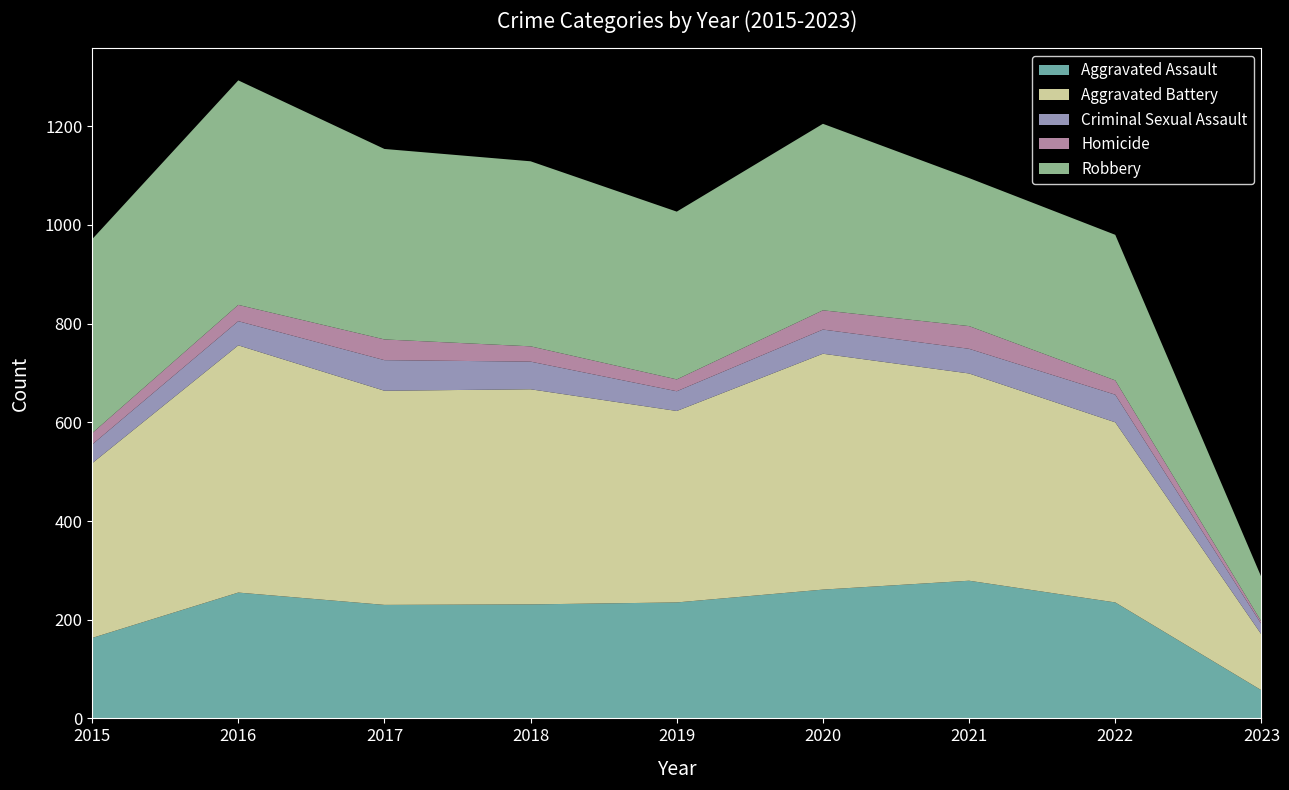

Reading left to right, transcribe all the data shown in this chart.

Aggravated Assault: 2015=163	2016=255	2017=230	2018=231	2019=235	2020=261	2021=279	2022=235	2023=57
Aggravated Battery: 2015=354	2016=501	2017=434	2018=436	2019=388	2020=478	2021=420	2022=365	2023=113
Criminal Sexual Assault: 2015=38	2016=49	2017=62	2018=56	2019=40	2020=49	2021=50	2022=56	2023=21
Homicide: 2015=23	2016=33	2017=42	2018=31	2019=24	2020=39	2021=46	2022=29	2023=5
Robbery: 2015=393	2016=455	2017=386	2018=375	2019=340	2020=378	2021=300	2022=295	2023=90